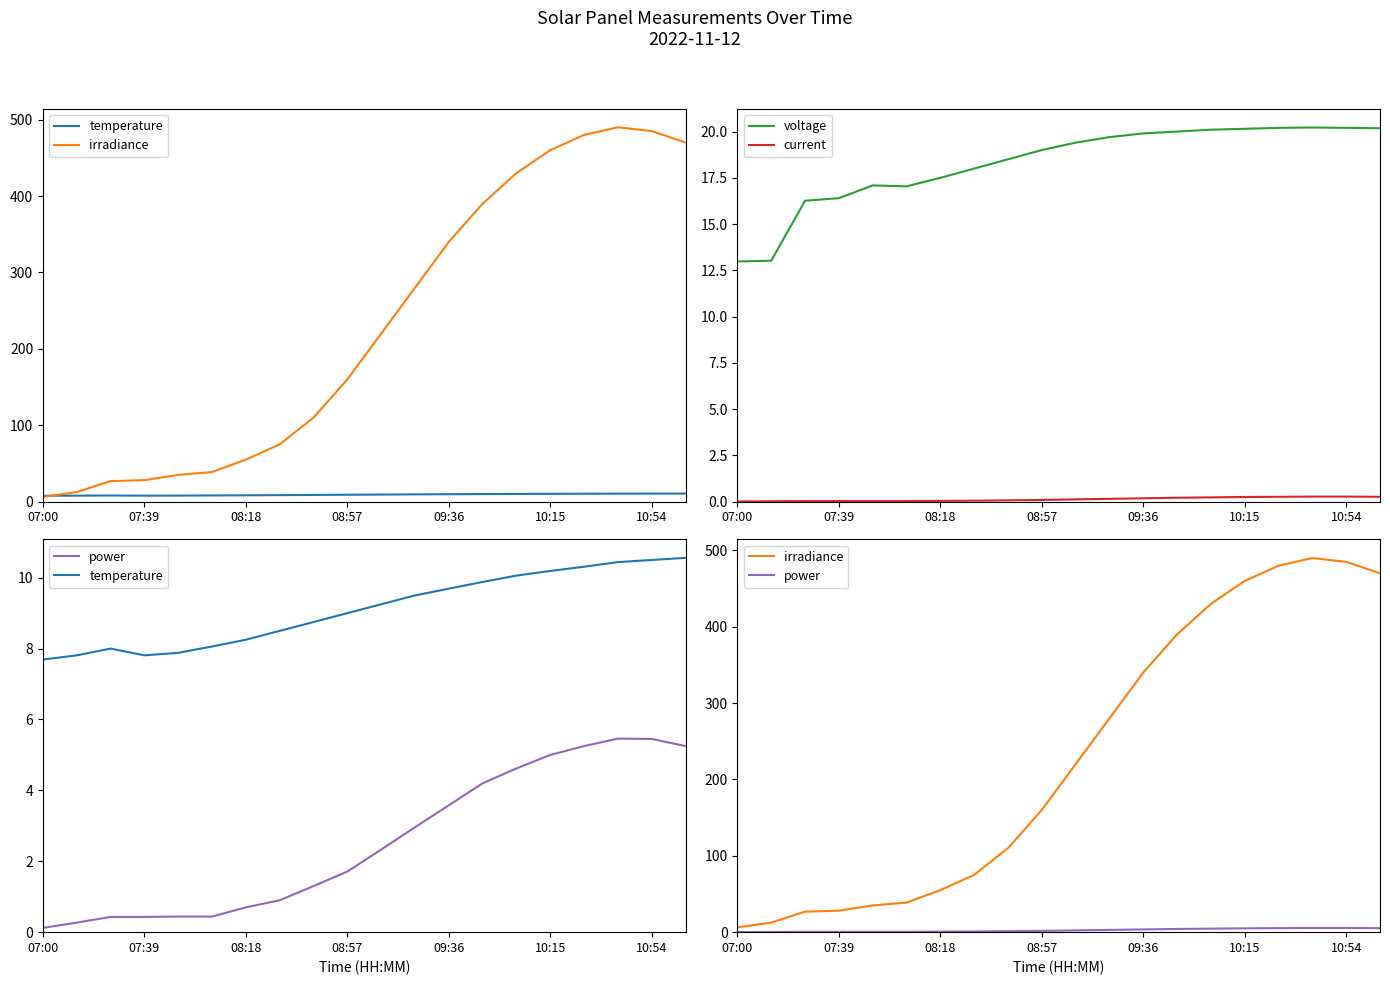

What are all the series names shown in the legend?

temperature, irradiance, voltage, current, power